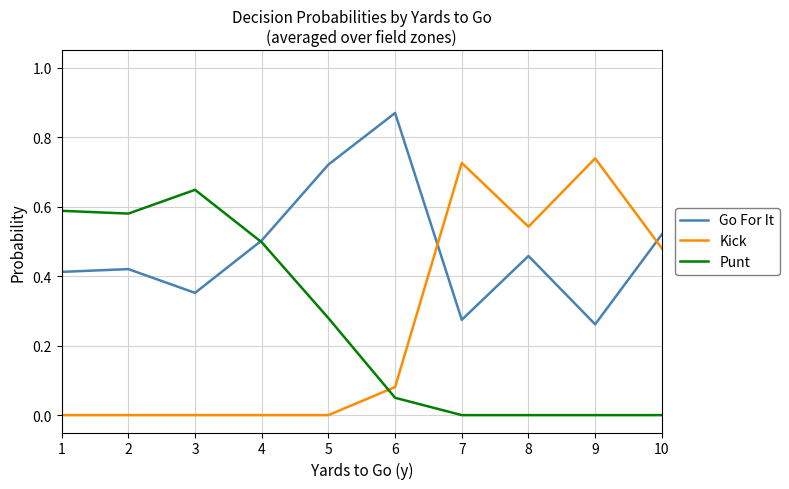

After their last crossing, which series has the higher values: Kick or Punt?

Kick